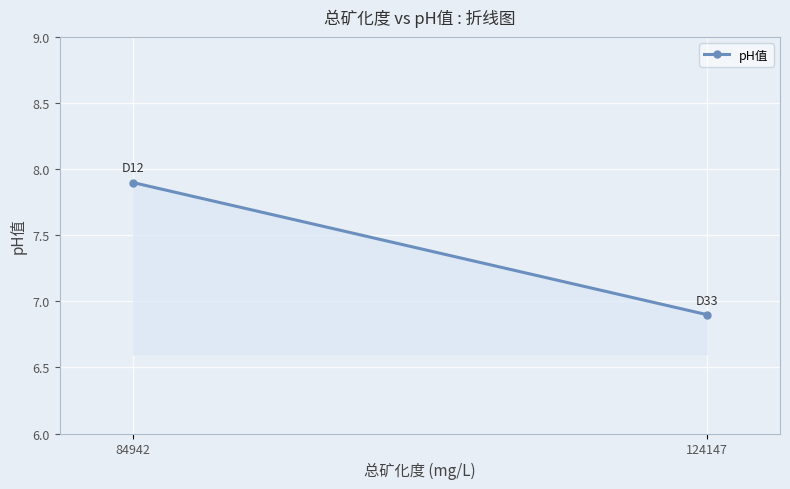

What is the value of the 2nd point from the left?

6.9